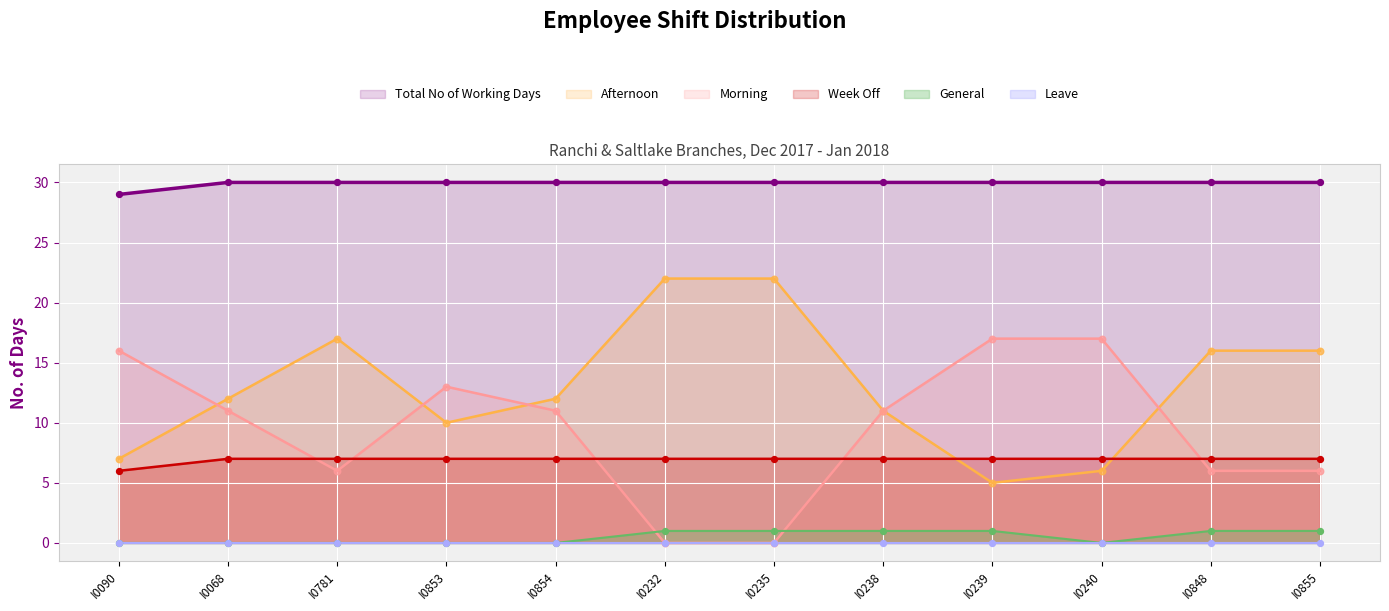

Which series has the widest spread of Y values?

Afternoon